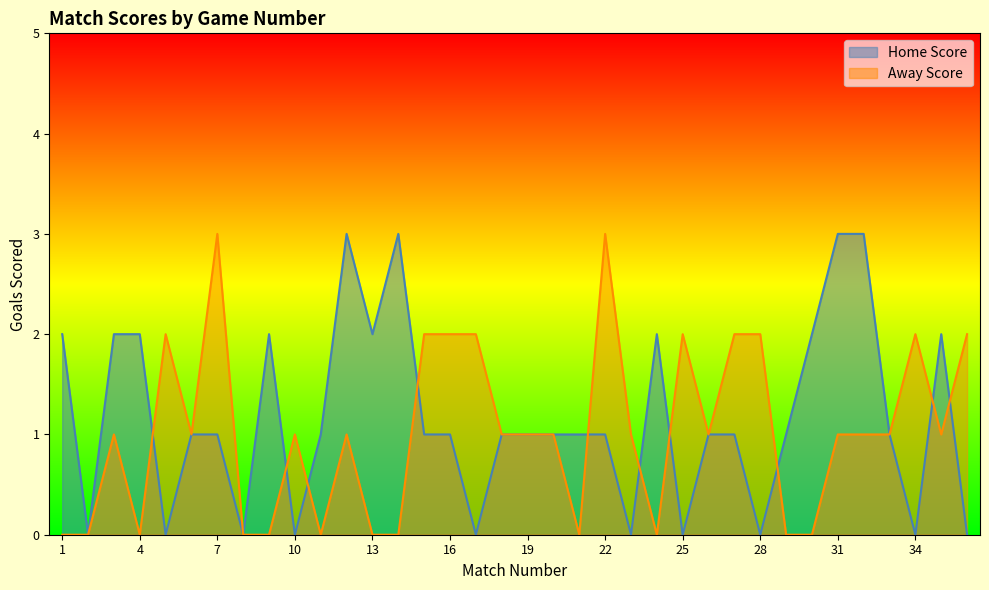

Reading left to right, list all the values displayed in this chart.

Home Score: 1=2	2=0	3=2	4=2	5=0	6=1	7=1	8=0	9=2	10=0	11=1	12=3	13=2	14=3	15=1	16=1	17=0	18=1	19=1	20=1	21=1	22=1	23=0	24=2	25=0	26=1	27=1	28=0	29=1	30=2	31=3	32=3	33=1	34=0	35=2	36=0
Away Score: 1=0	2=0	3=1	4=0	5=2	6=1	7=3	8=0	9=0	10=1	11=0	12=1	13=0	14=0	15=2	16=2	17=2	18=1	19=1	20=1	21=0	22=3	23=1	24=0	25=2	26=1	27=2	28=2	29=0	30=0	31=1	32=1	33=1	34=2	35=1	36=2